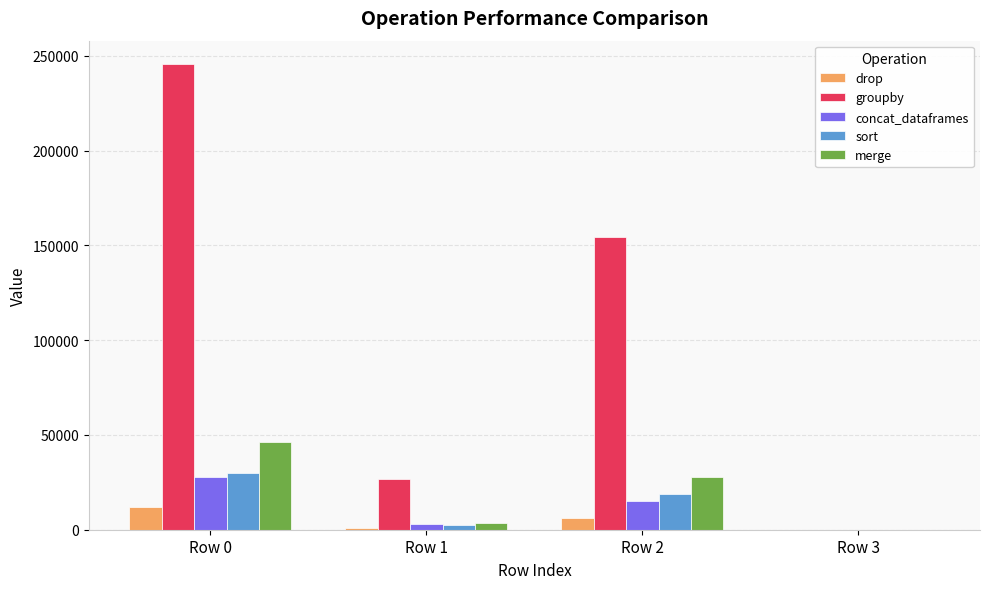

How many values in concat_dataframes are above zero?

3